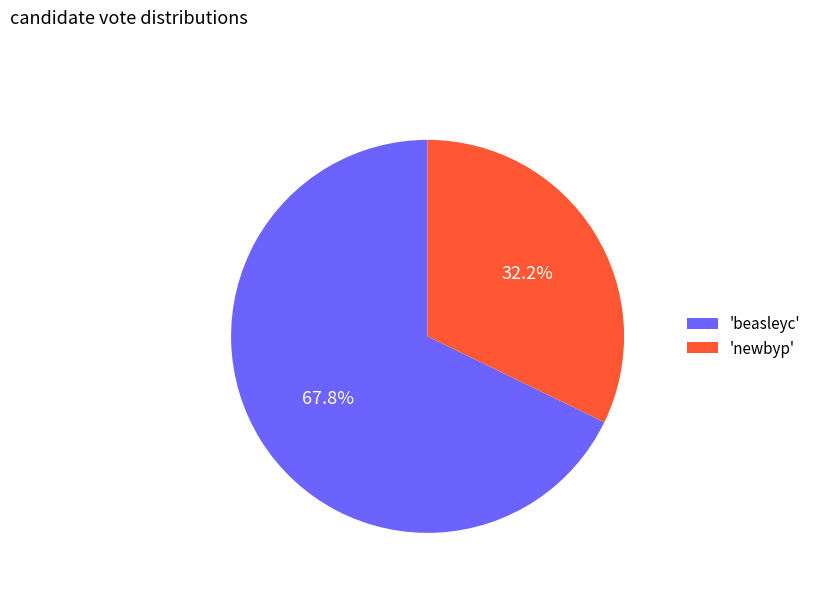

What is the largest slice in the pie chart?

'beasleyc'